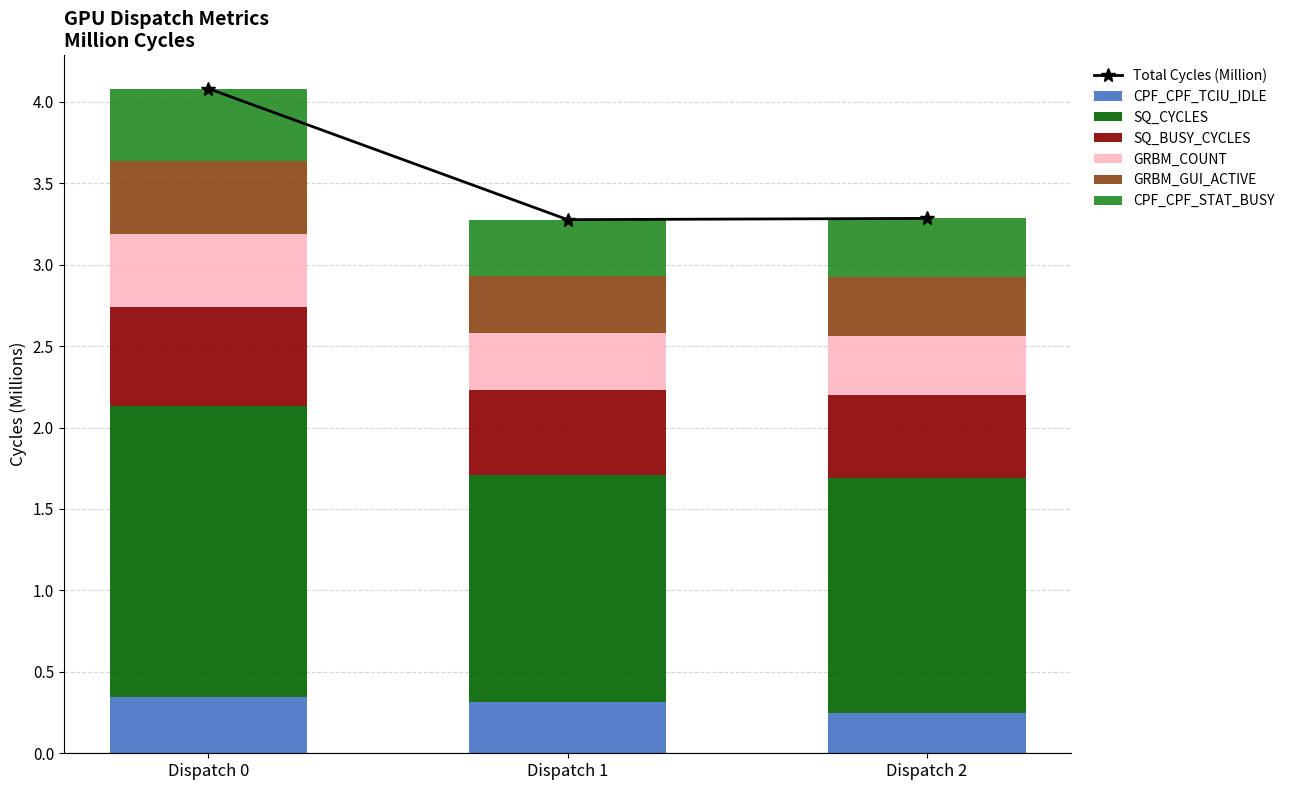

What is the sum of the CPF_CPF_TCIU_IDLE values at Dispatch 2 and Dispatch 0?

0.6